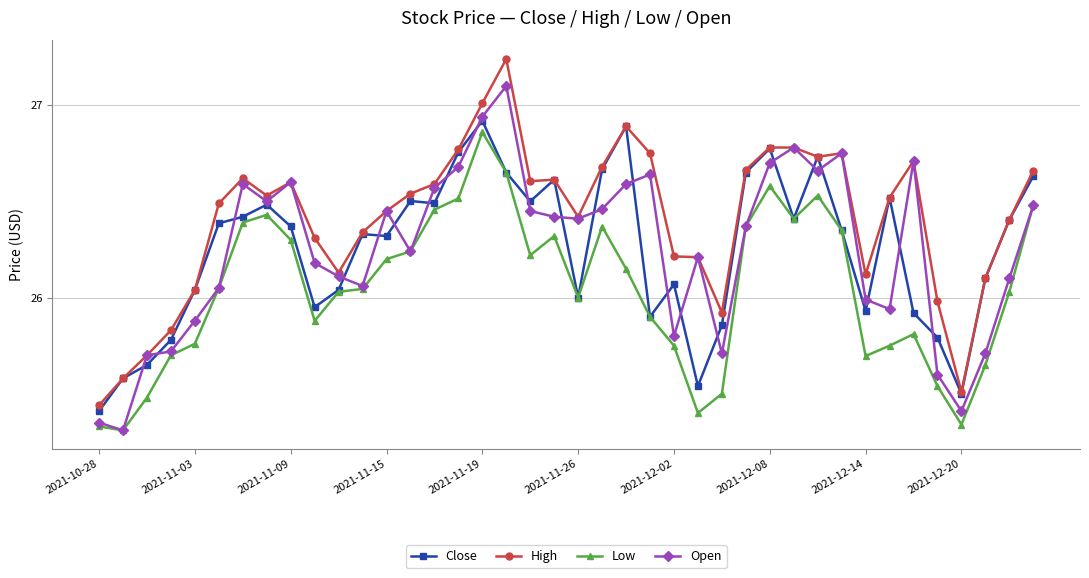

Which series has the largest total across all categories?

High